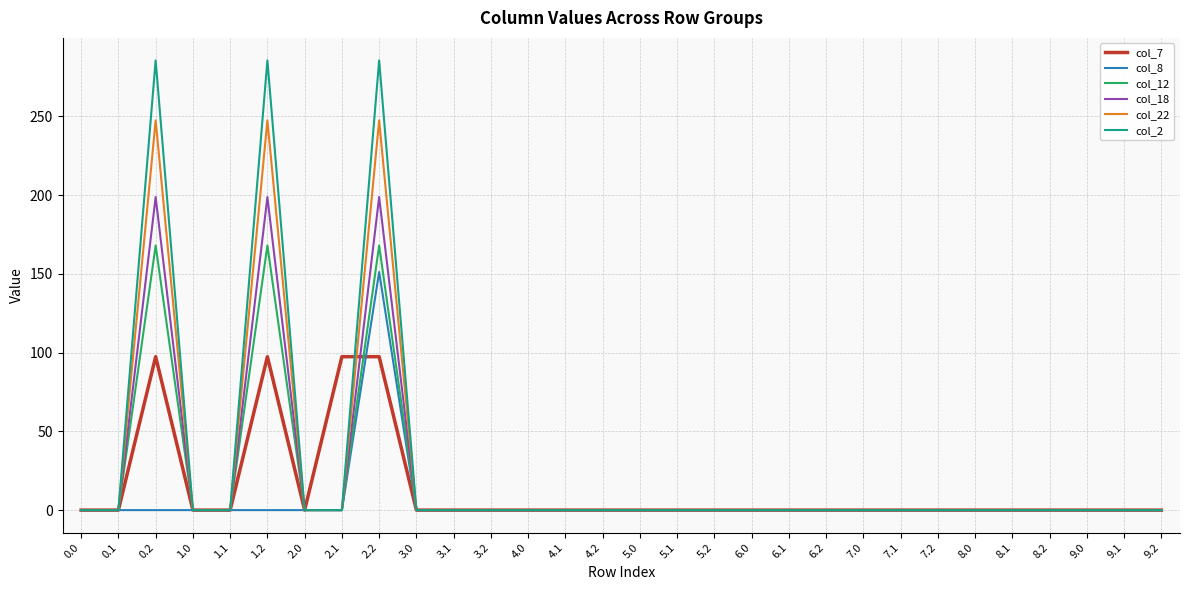

What is the highest value of the col_22 series?

247.4